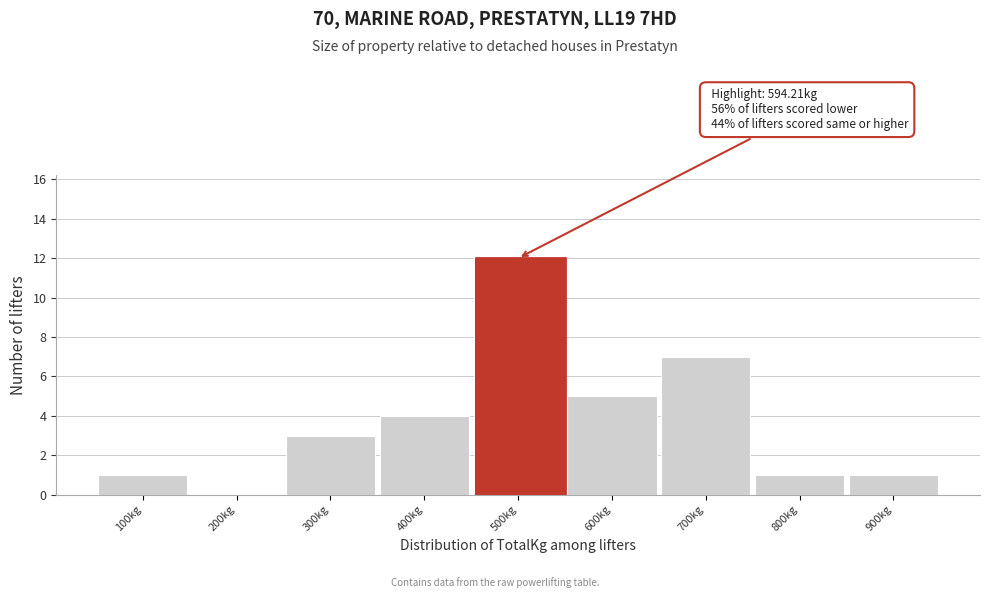

Reading left to right, transcribe all the data shown in this chart.

100kg=1	200kg=0	300kg=3	400kg=4	500kg=12	600kg=5	700kg=7	800kg=1	900kg=1